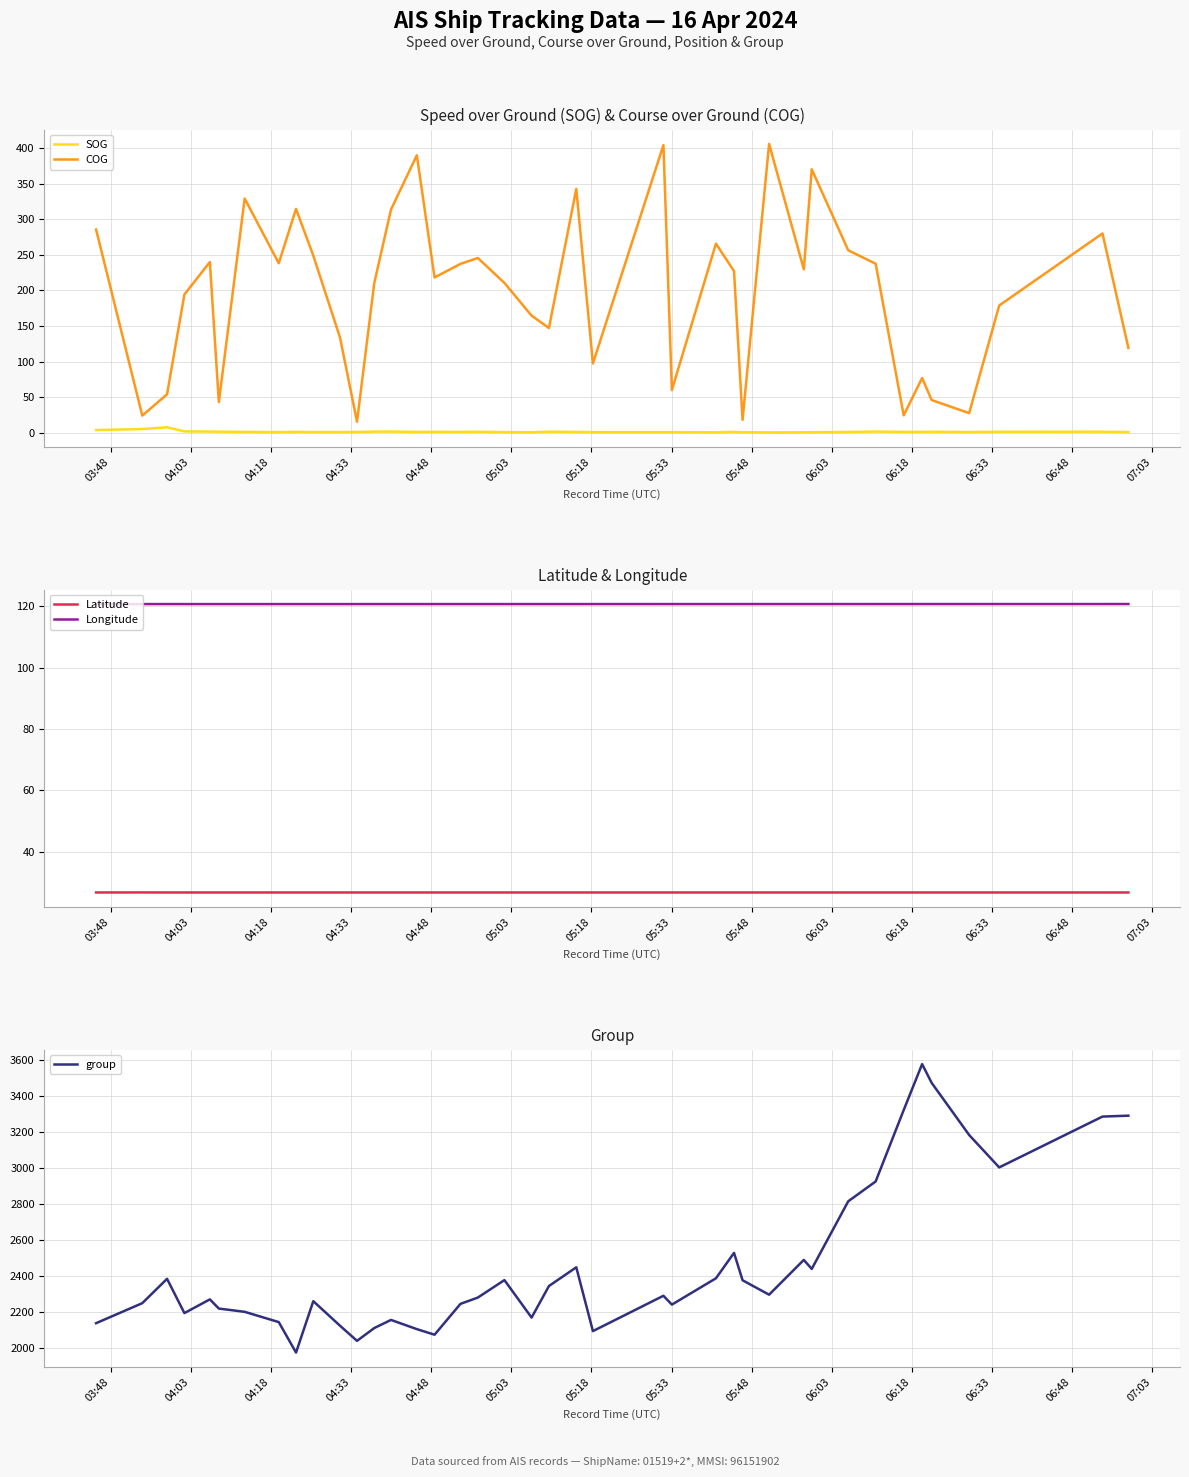

Rank the series by their maximum value, from highest to lowest.

group, COG, Longitude, Latitude, SOG